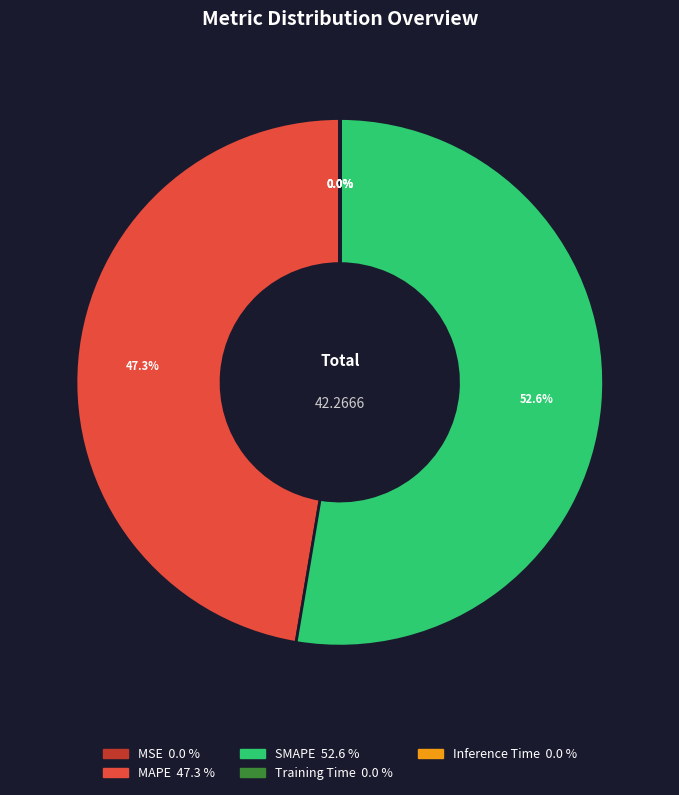

The MAPE slice represents 47% of the pie. True or false?

True